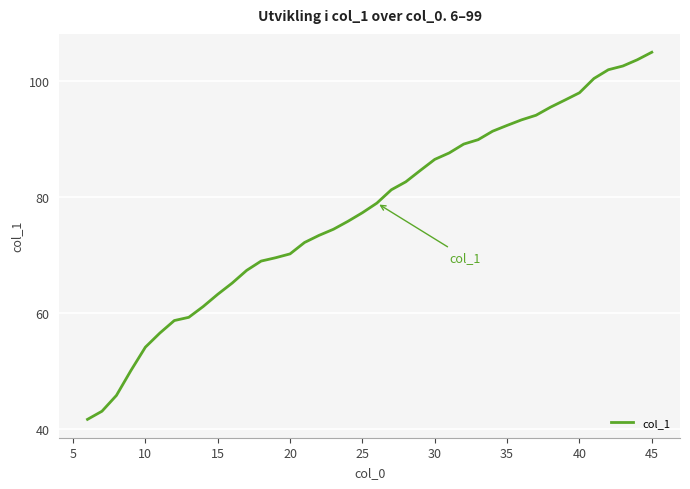

What is the greatest value displayed?

105.0